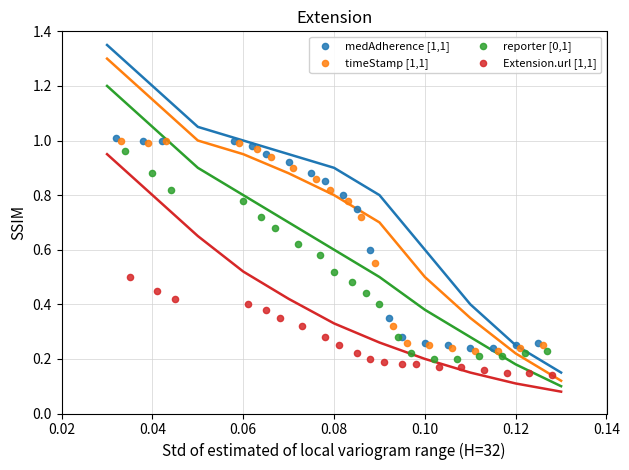

Which series contains the lowest Y value?

Extension.url [1,1]